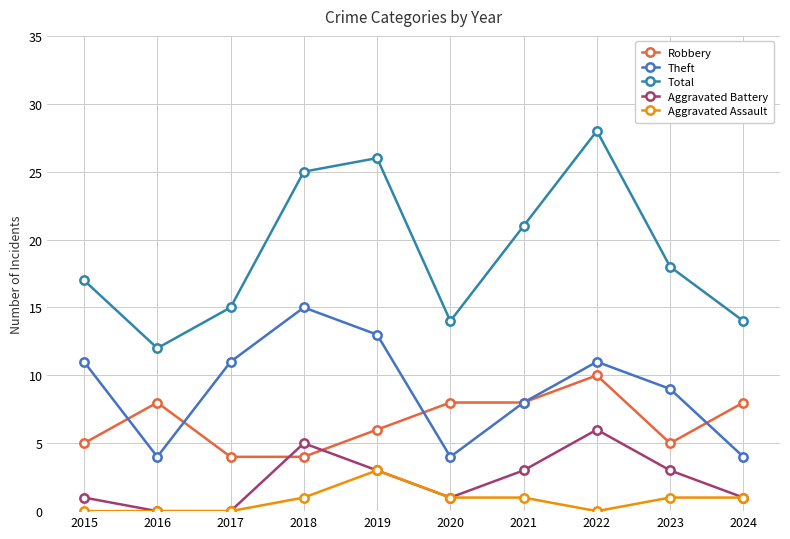

In Aggravated Assault, how many points are lower than both neighbors (excluding endpoints)?

1